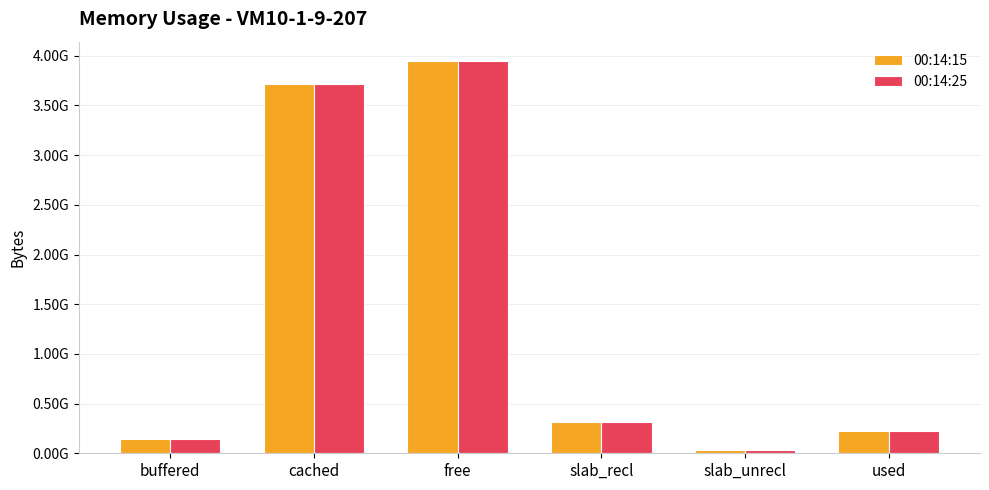

What are all the series names shown in the legend?

00:14:15, 00:14:25